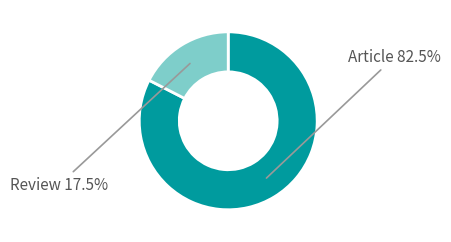

Is there any slice that represents more than half of the pie?

Yes